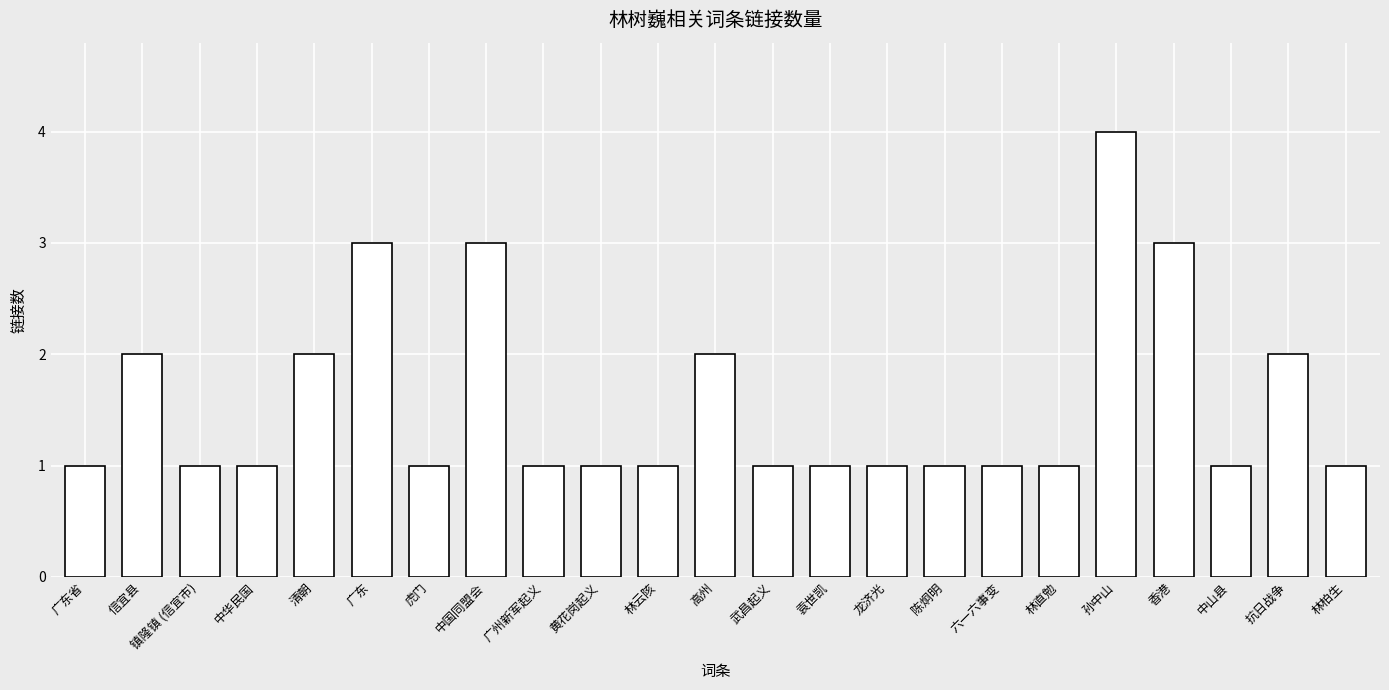

Reading left to right, extract all data points from this chart.

1	2	1	1	2	3	1	3	1	1	1	2	1	1	1	1	1	1	4	3	1	2	1